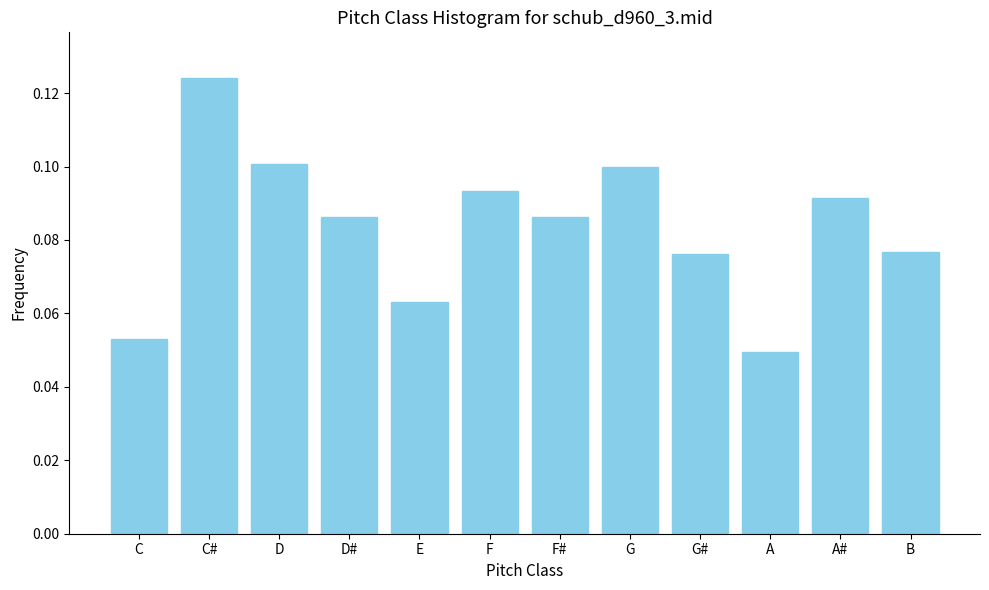

Where is the data nearest to the value 0?

A